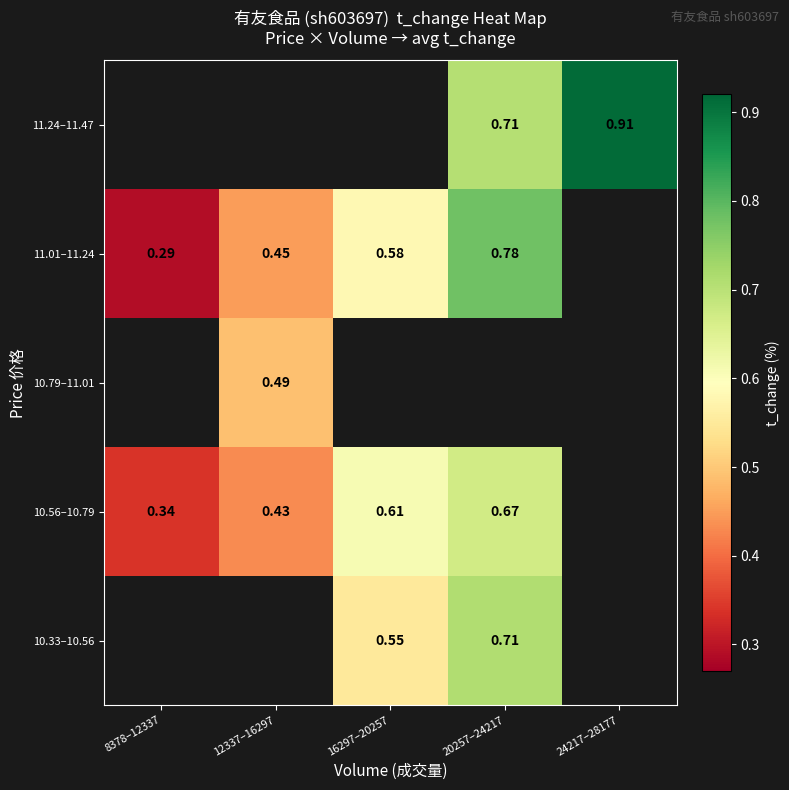

At which label is 11.01–11.24 closest to 0?

8378–12337